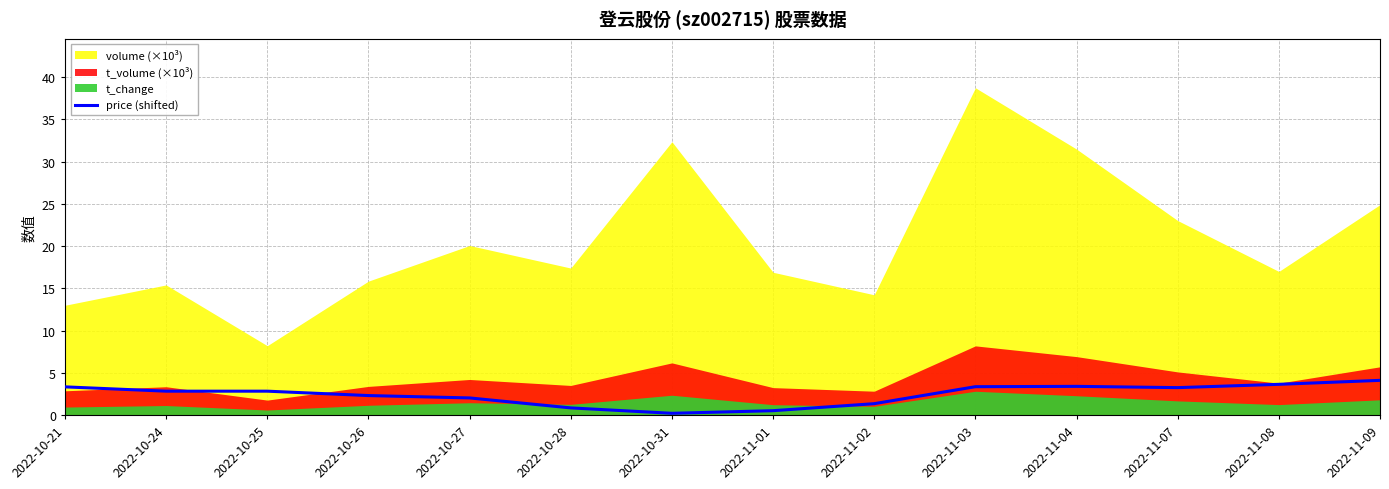

Reading left to right, extract all data points from this chart.

3.3	2.8	2.8	2.3	2.0	0.8	0.2	0.5	1.3	3.3	3.4	3.2	3.6	4.1